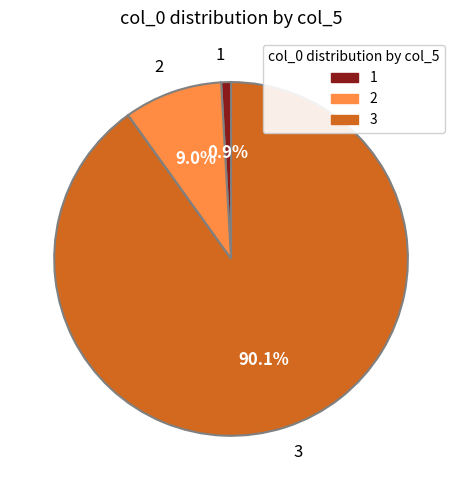

What is the majority slice?

3